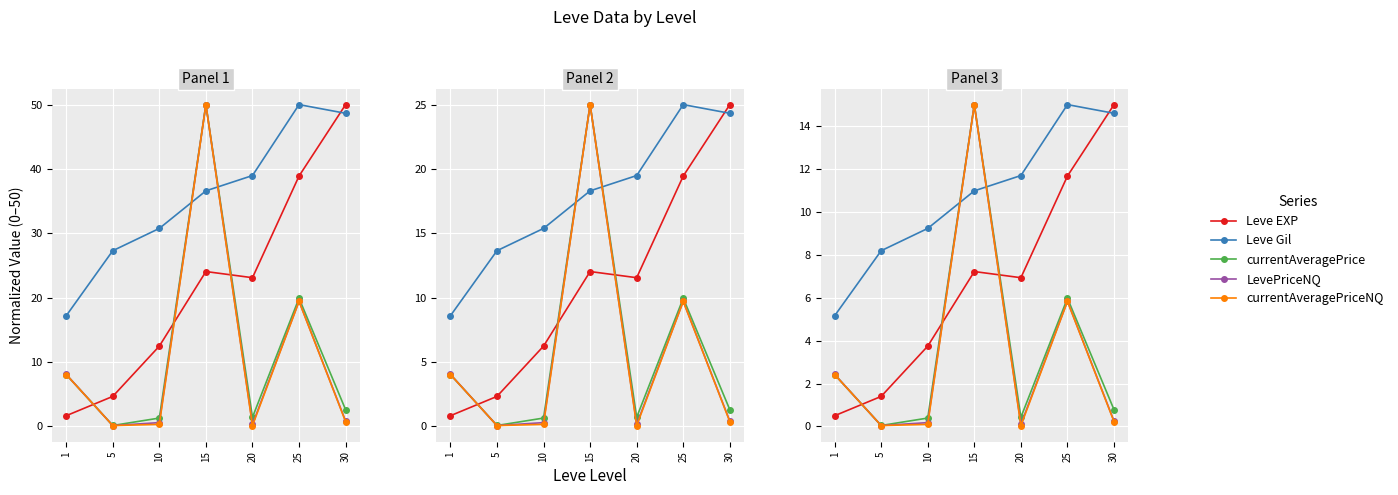

True or false: Leve EXP and LevePriceNQ intersect in this chart.

True